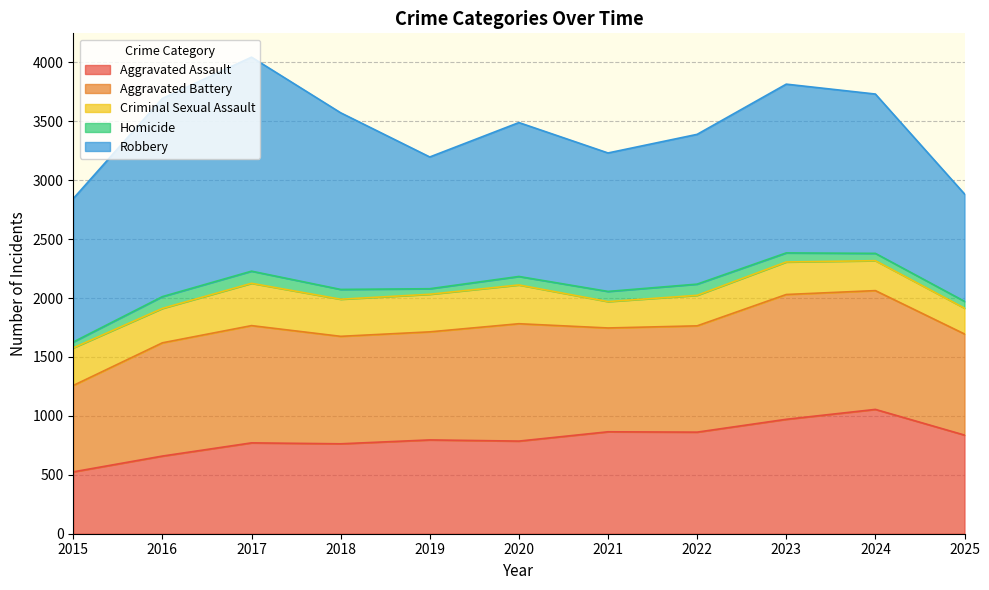

In Homicide, how many points are higher than both neighbors (excluding endpoints)?

2